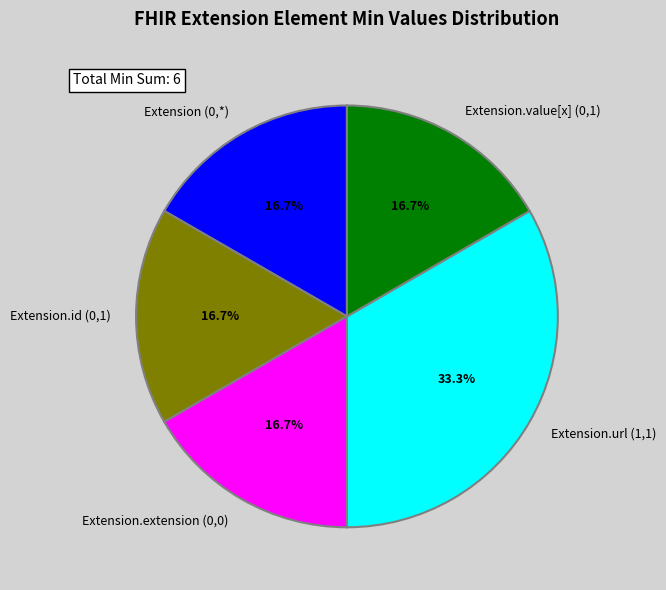

Is there a majority slice in this chart?

No